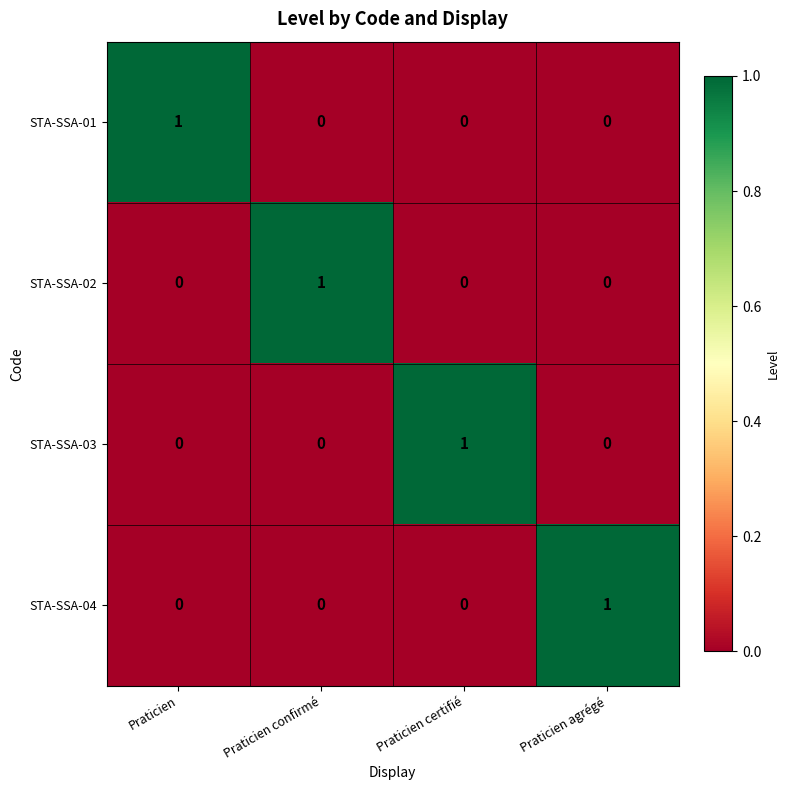

At which label does STA-SSA-03 reach its peak?

Praticien certifié